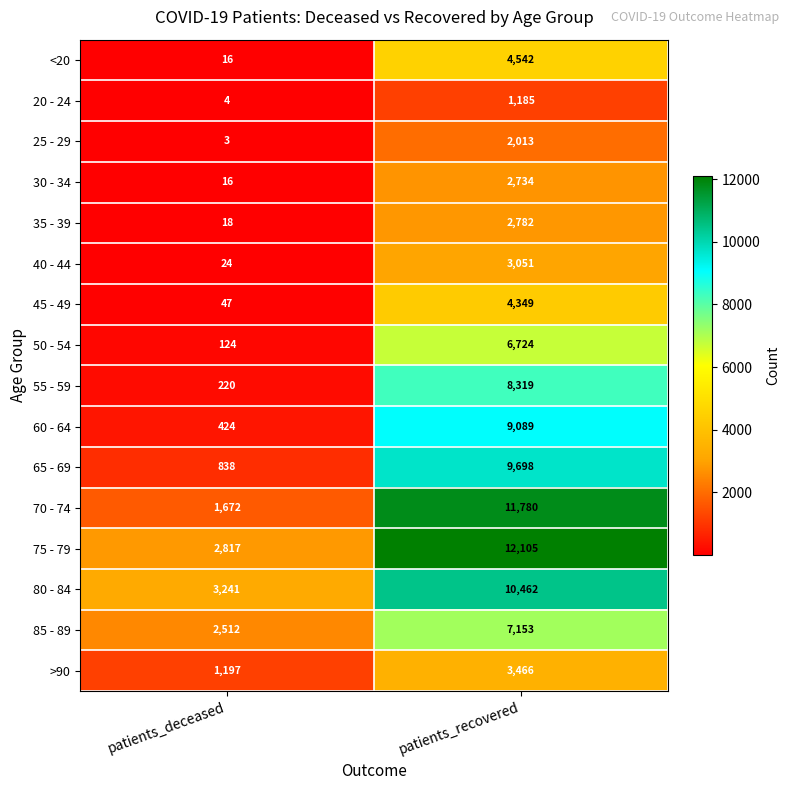

Which category has the lowest value across all series?

patients_deceased